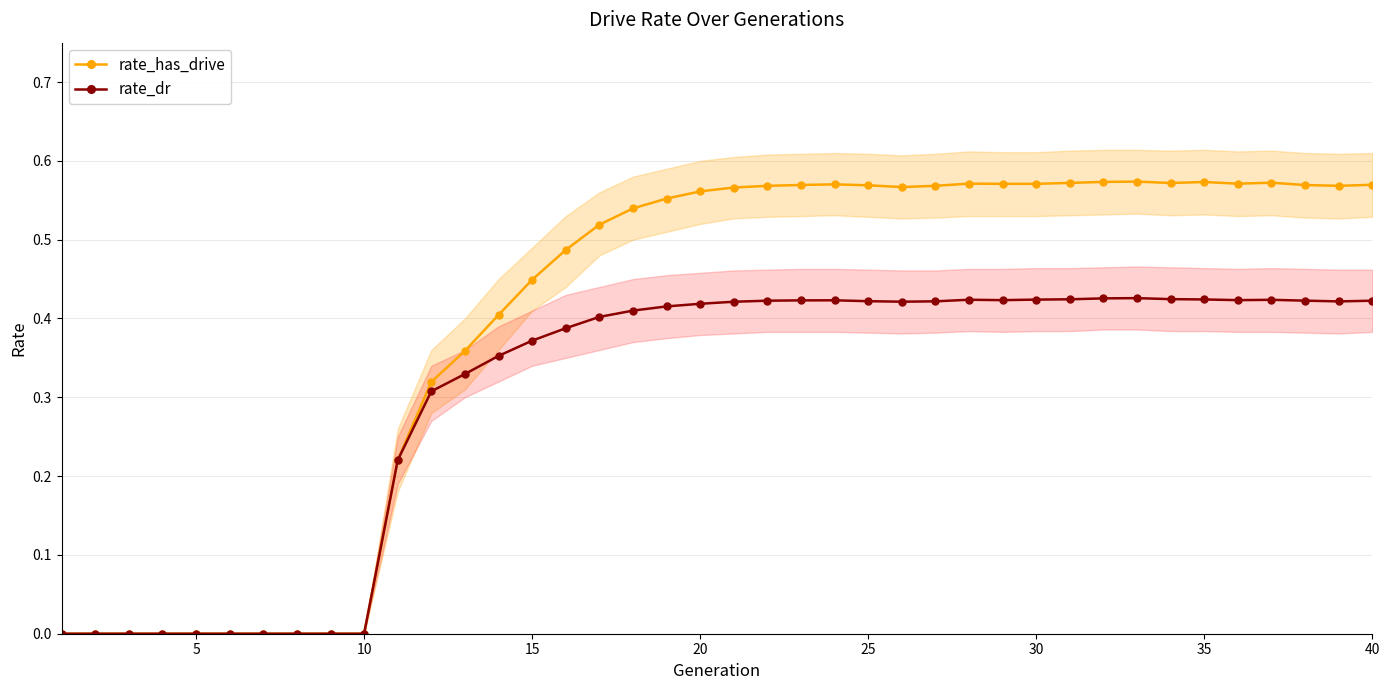

Which series has the largest total across all categories?

rate_has_drive